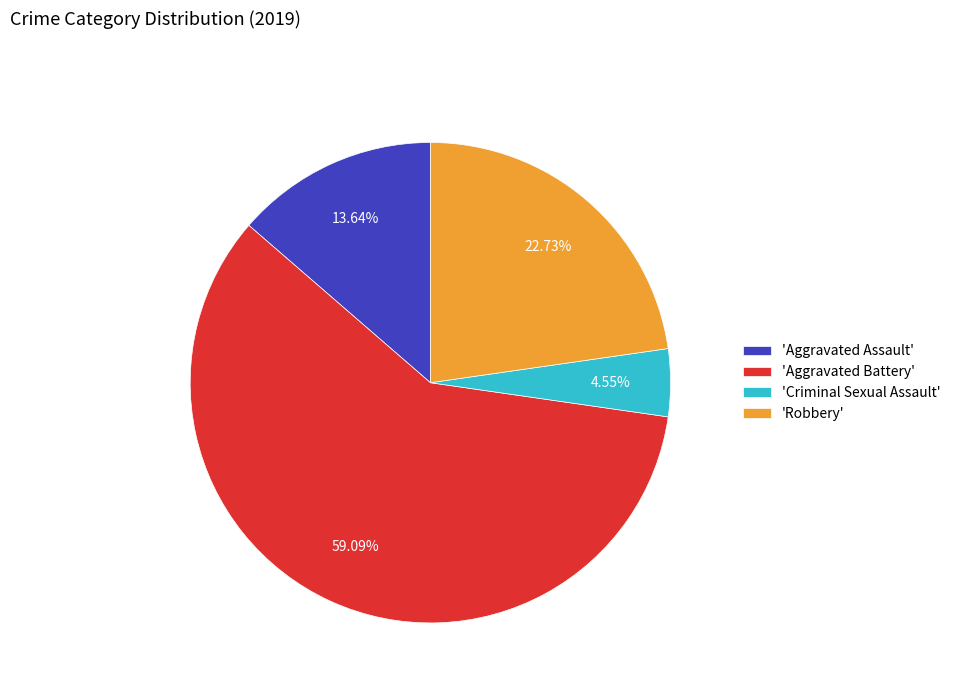

Which category accounts for the majority?

'Aggravated Battery'